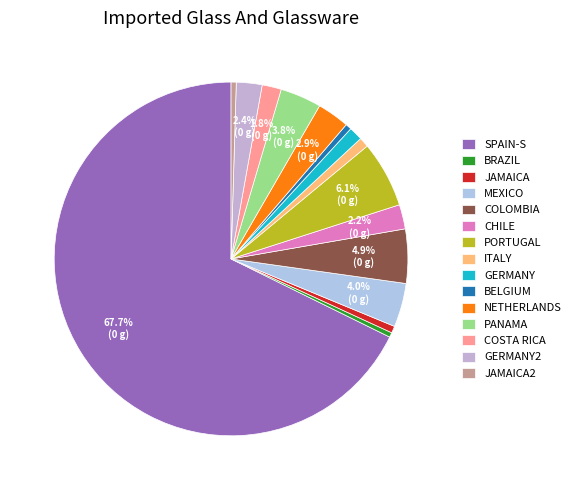

How many slices are in this pie chart?

15